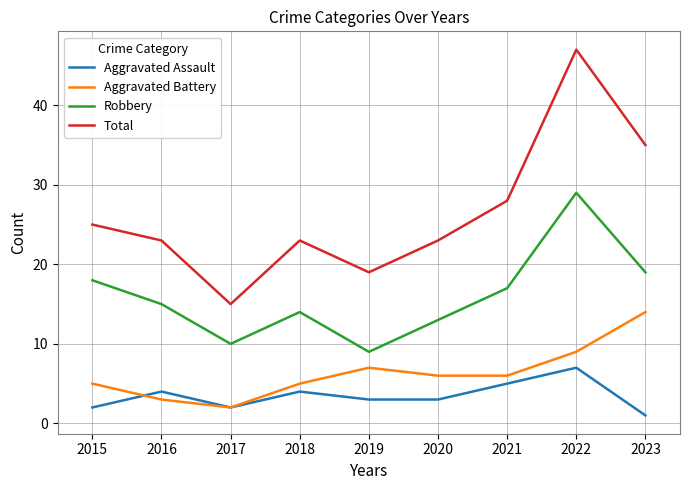

In Total, how many points are lower than both neighbors (excluding endpoints)?

2